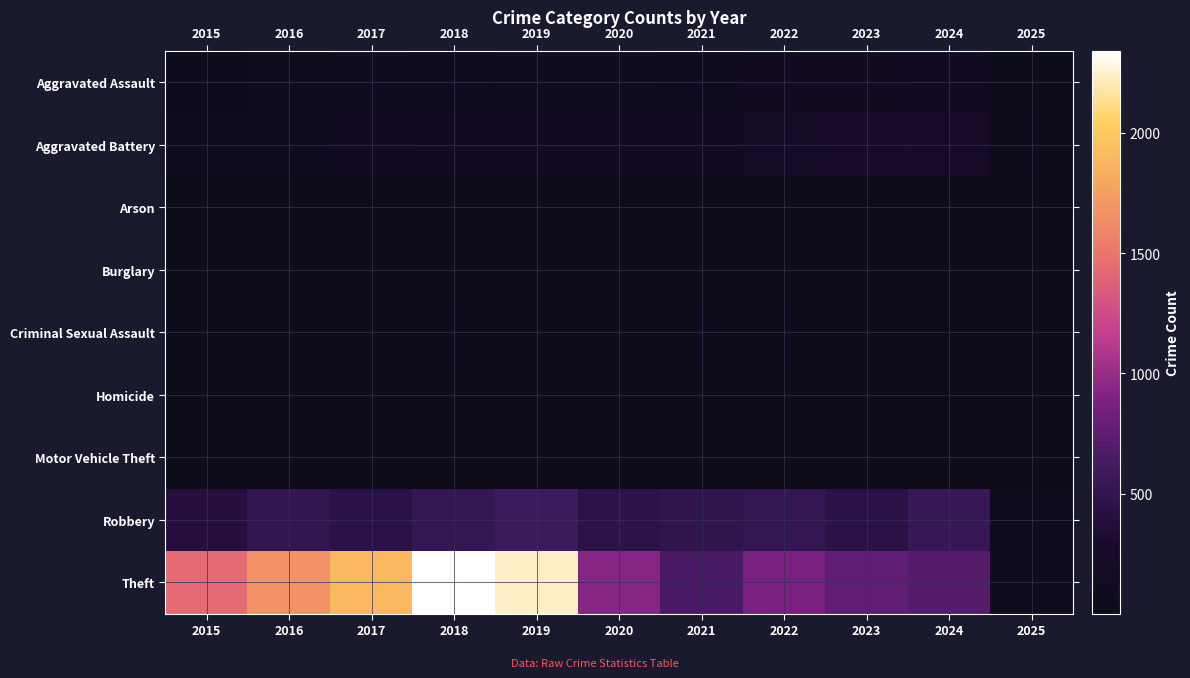

At how many categories does at least one series exceed 1508?

4